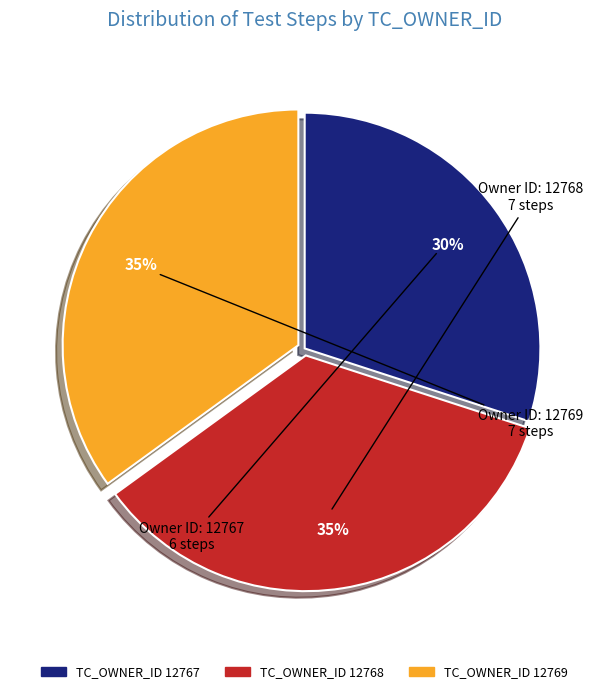

To the nearest percent, what is the difference between the largest and smallest slice percentages?

5%